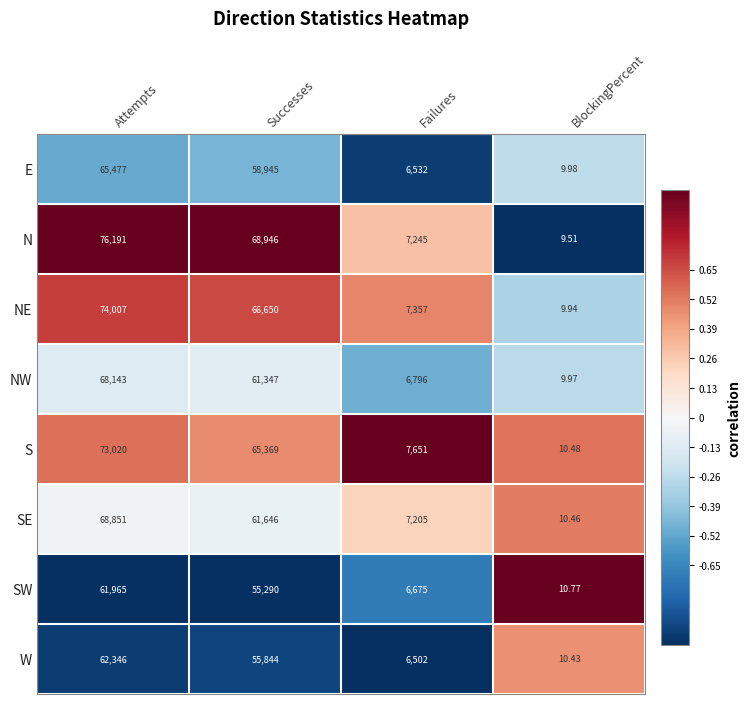

Which series has the largest range (max minus min)?

N